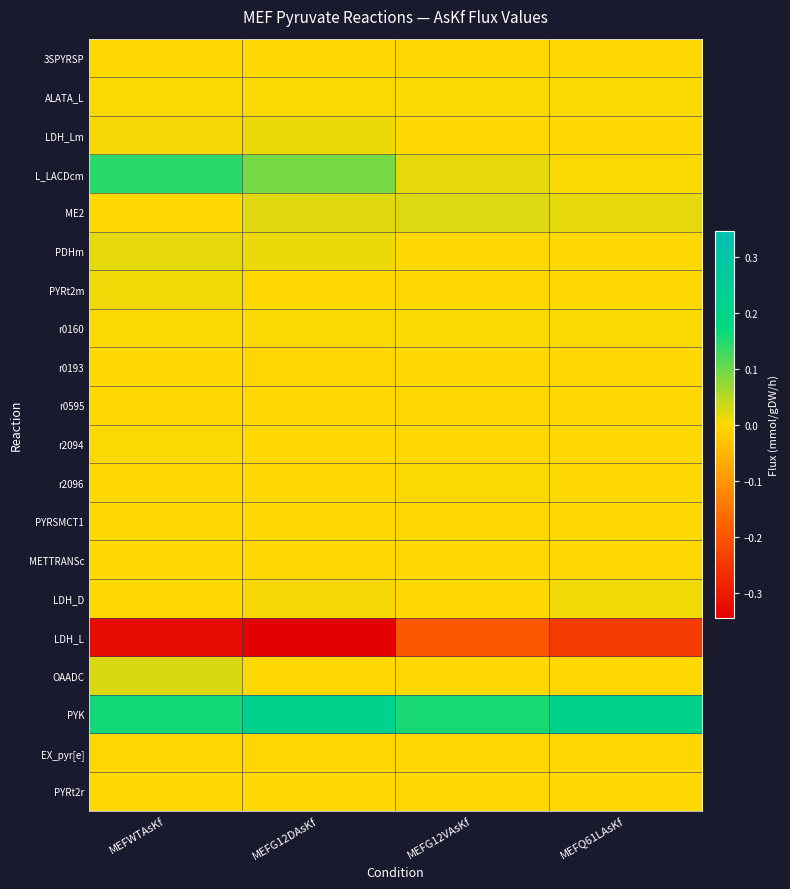

Which series has the largest total across all categories?

PYK